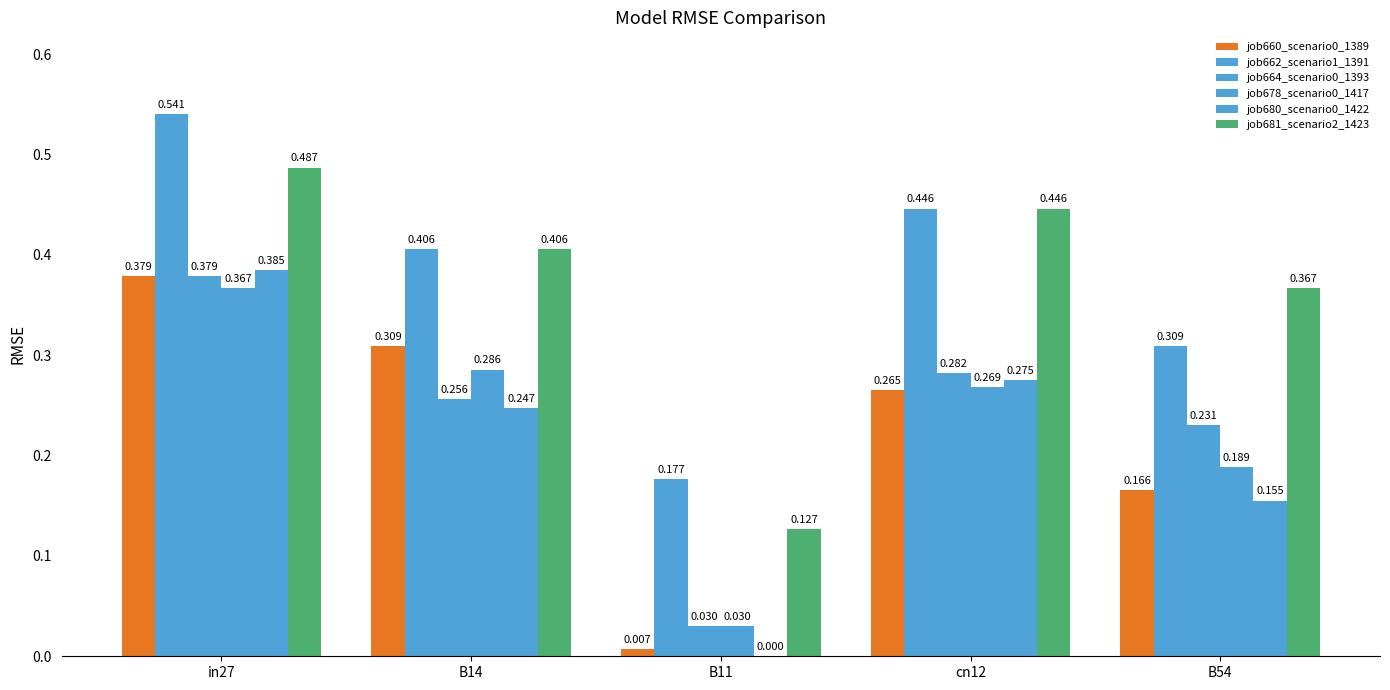

At how many categories does at least one series exceed 0?

5